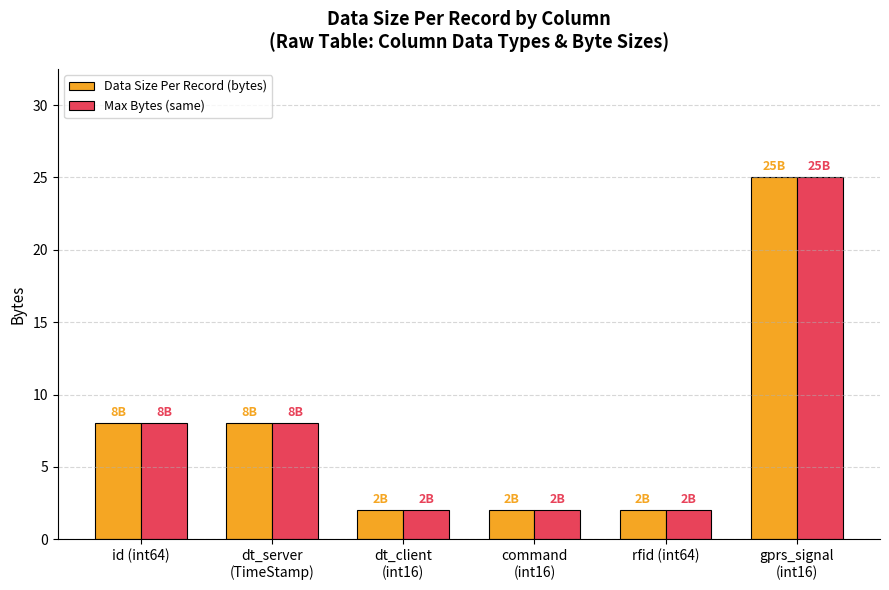

How many values in the Data Size Per Record (bytes) series are below 8?

3